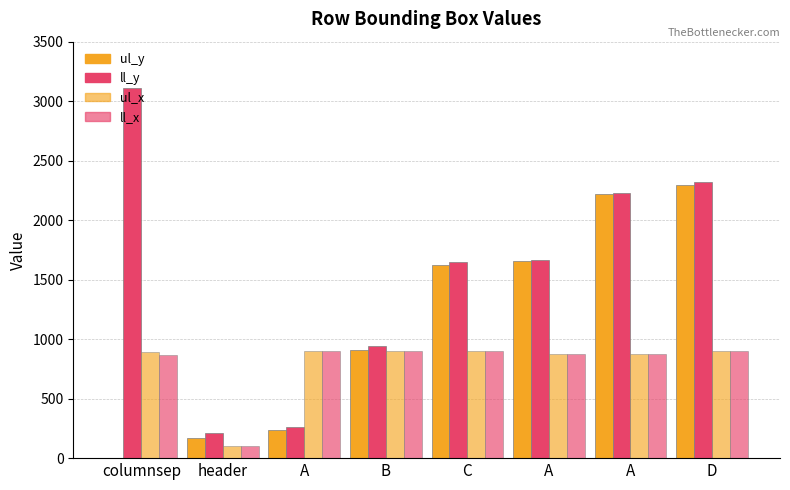

What is the average value of the ul_y series?

1138